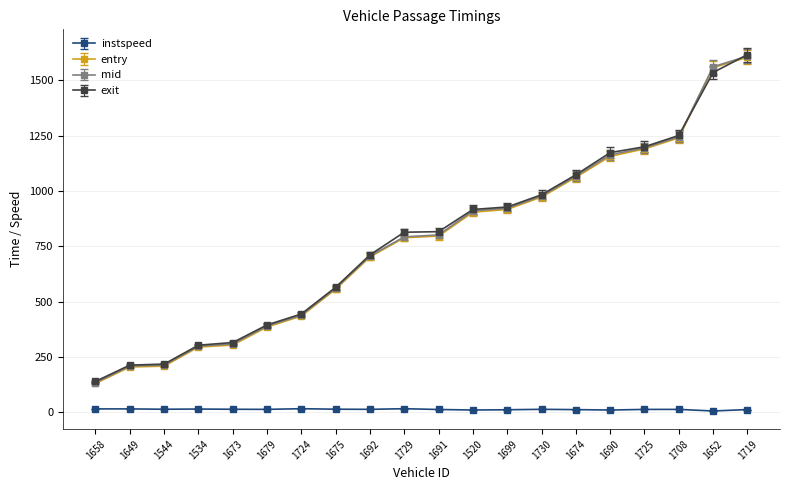

How many data points in entry are above 795?

10